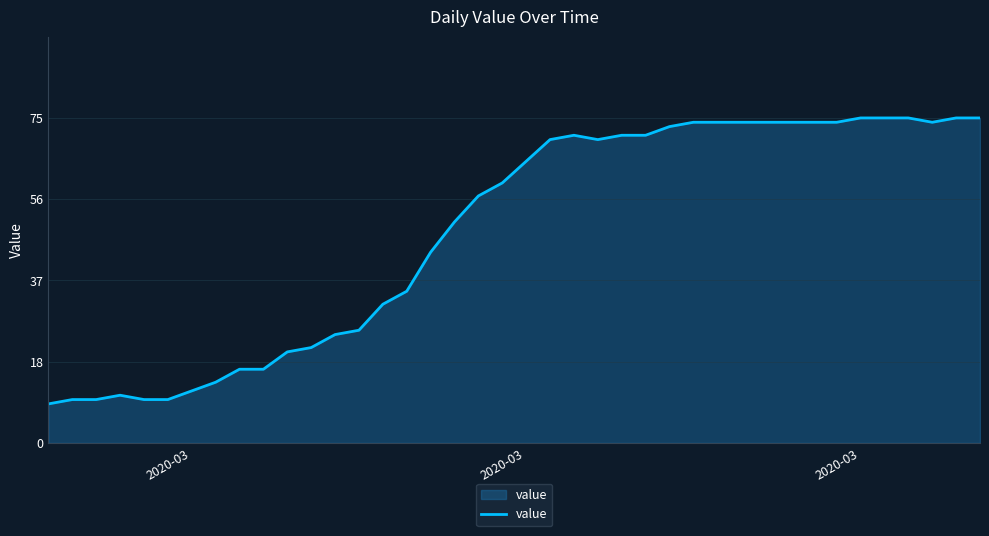

What is the difference between the maximum and minimum values?

66